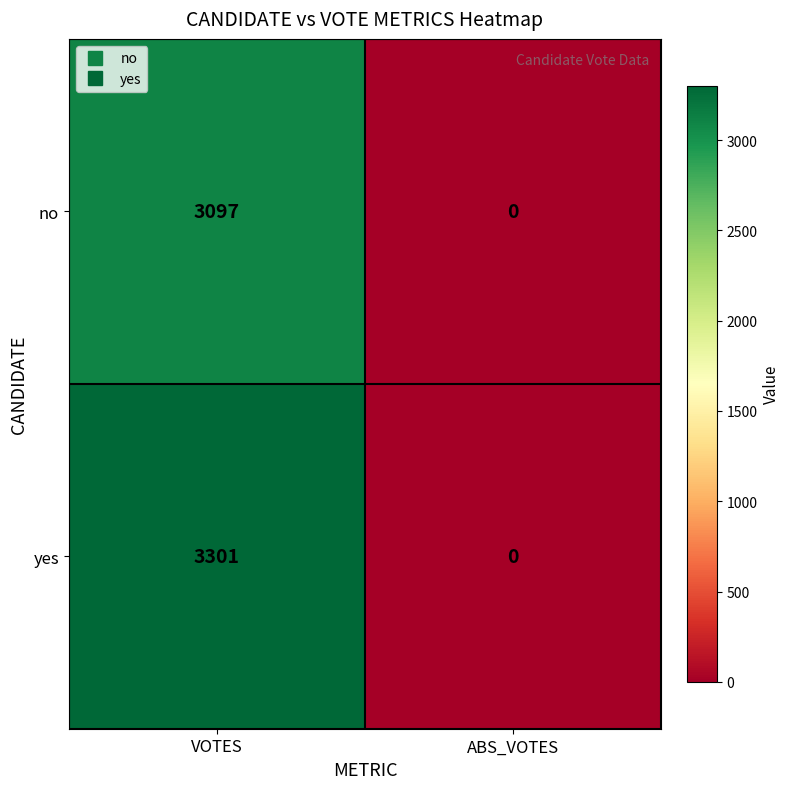

How many data points does each series have?

2